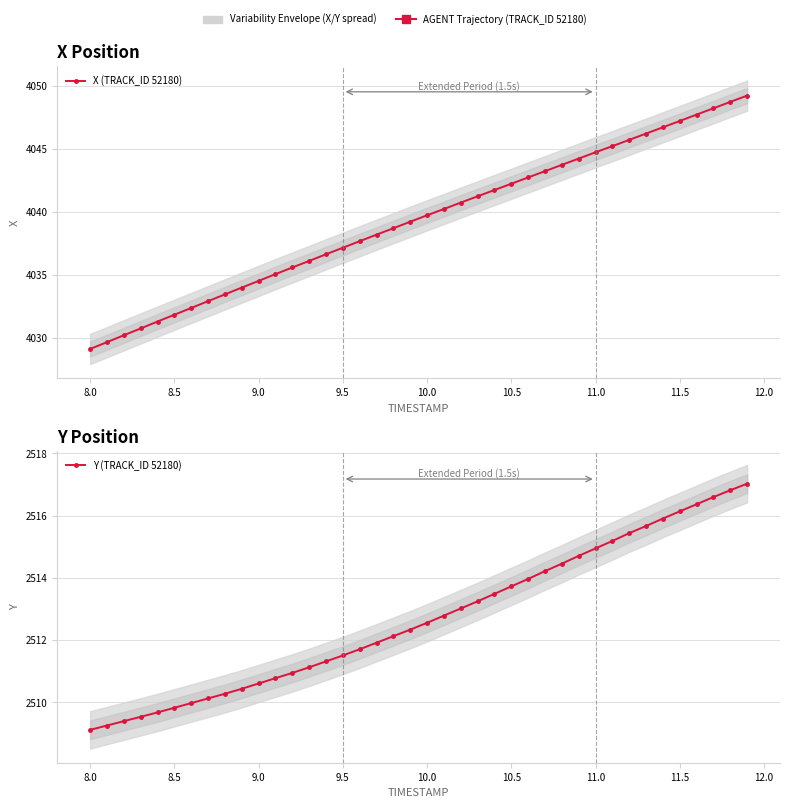

True or false: Y (TRACK_ID 52180) and X (TRACK_ID 52180) cross at least once.

False